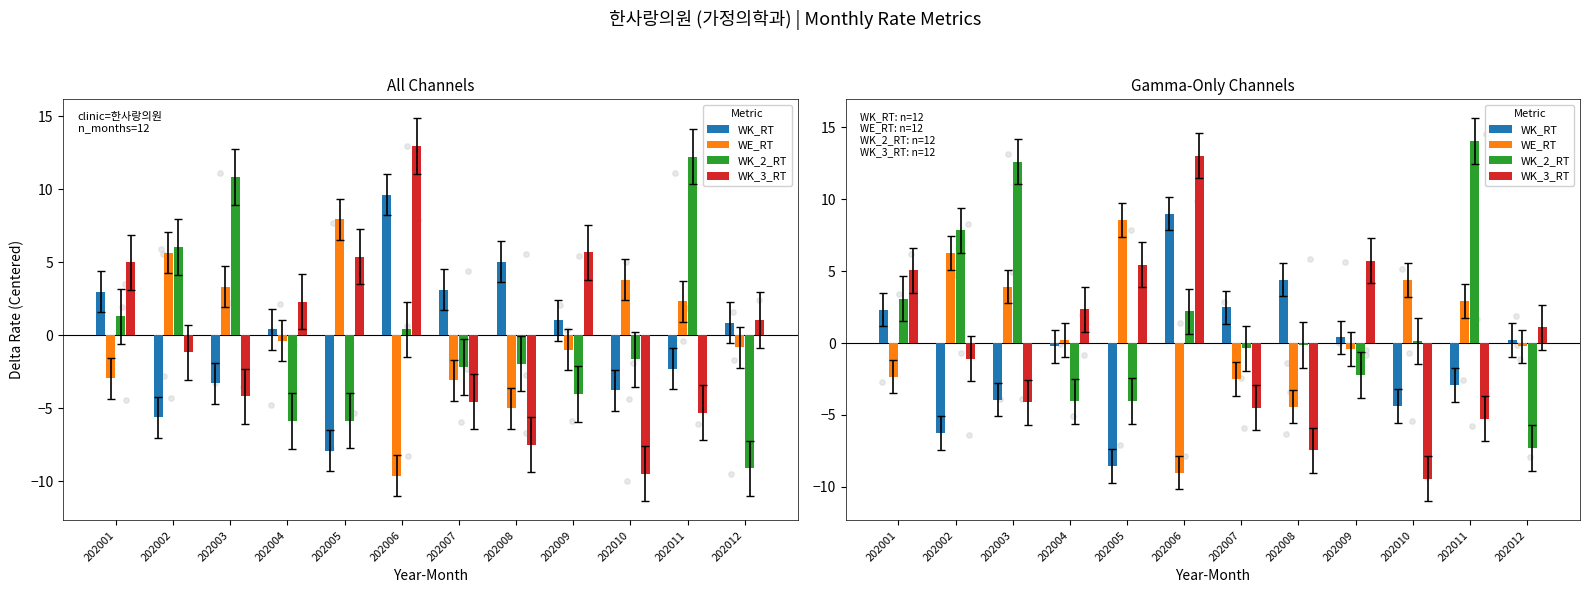

What are all the series names shown in the legend?

WK_RT, WE_RT, WK_2_RT, WK_3_RT